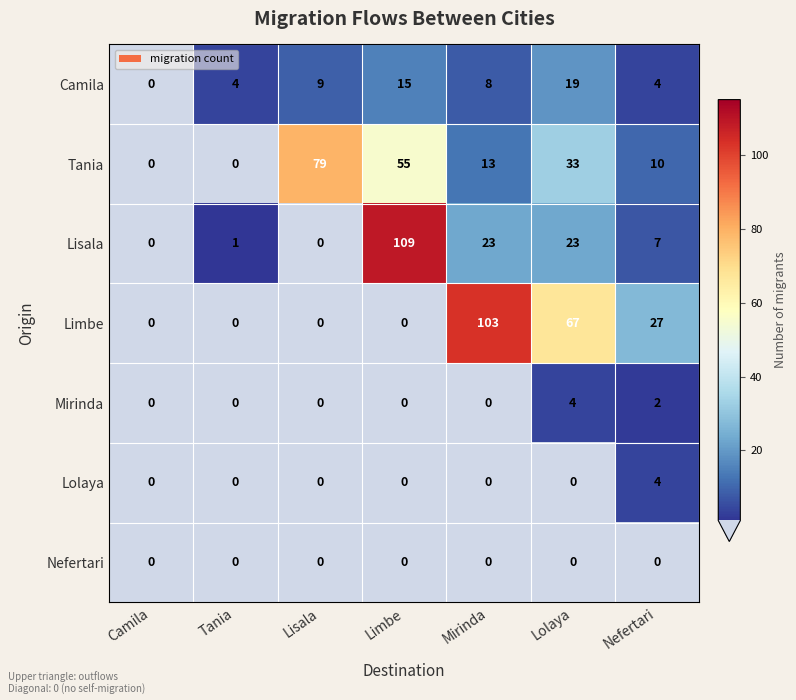

What is the difference between the highest and lowest values at Lolaya?

67